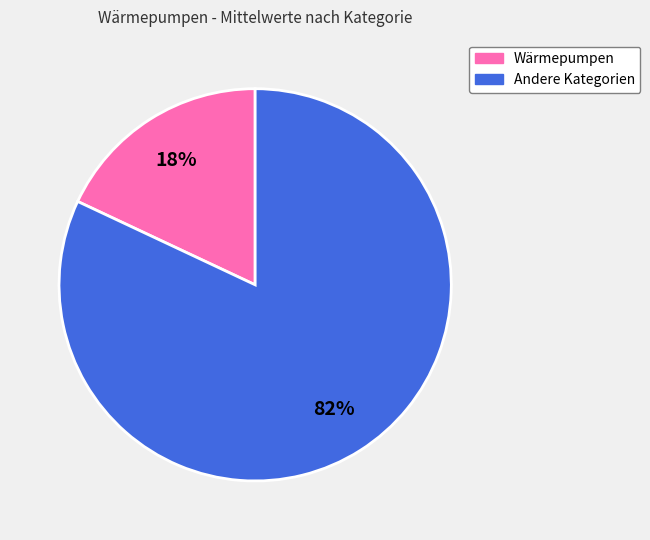

How many slices are in this pie chart?

2